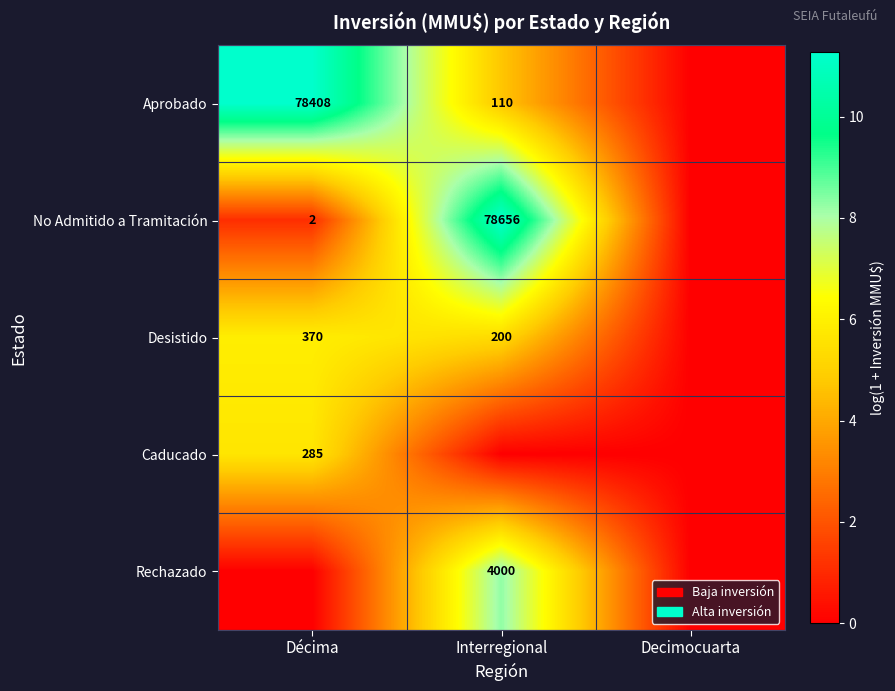

Is it true that No Admitido a Tramitación equals 78656 at Interregional?

True